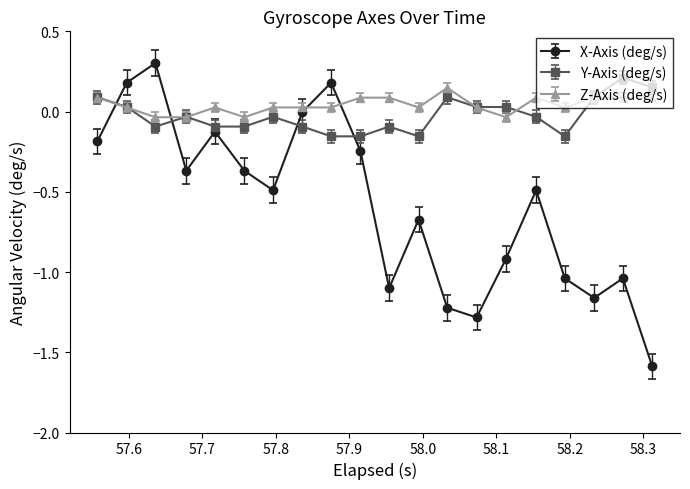

True or false: X-Axis (deg/s) has more than 0 interior local peaks.

True